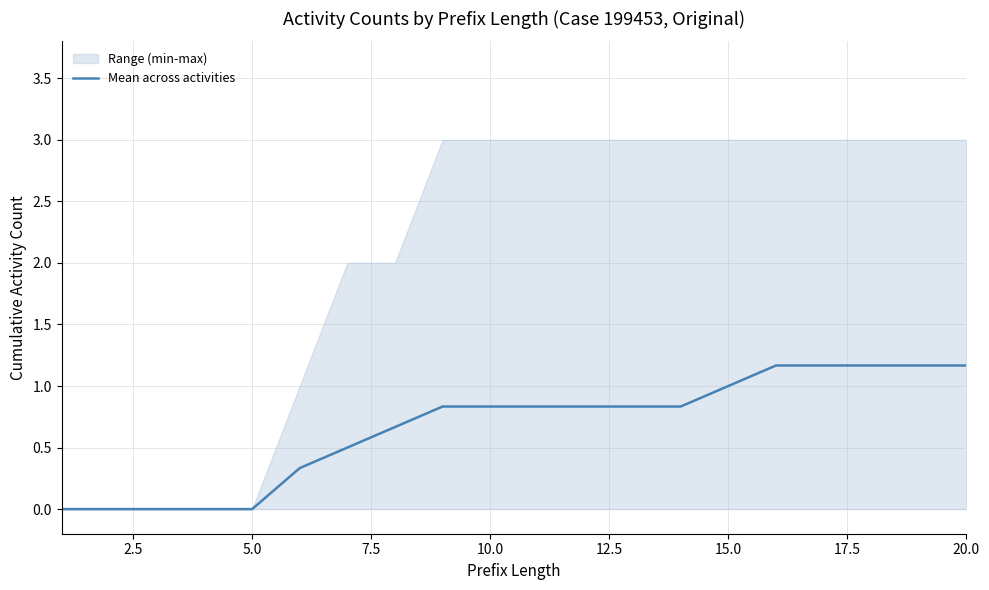

What is the difference between the maximum and second lowest values?

1.2